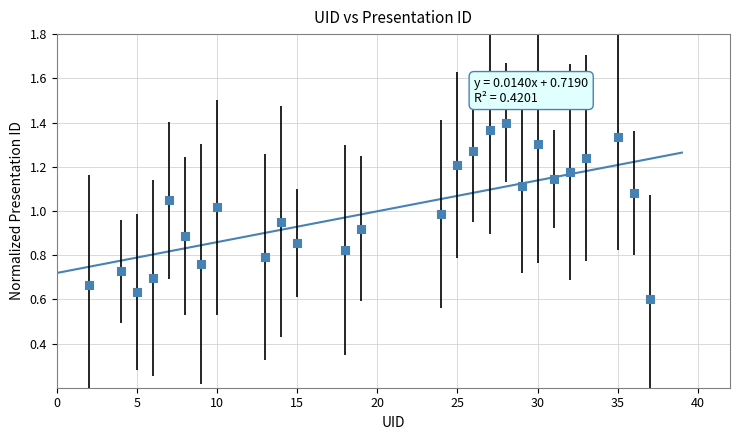

What is the range of X values (max minus min)?

35.0